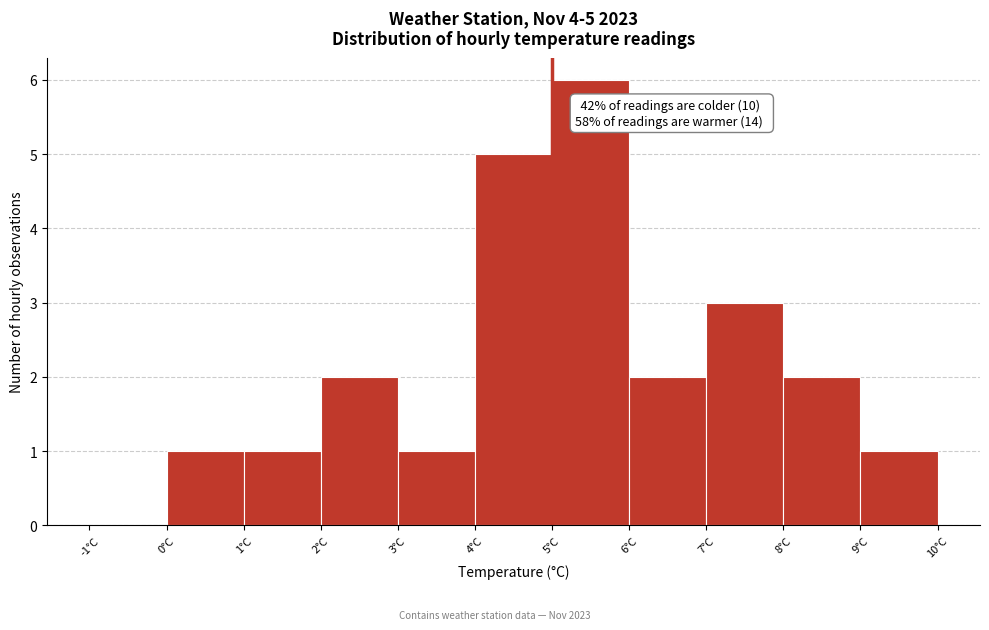

Which range on the x-axis has the tallest bar?

5 to 6